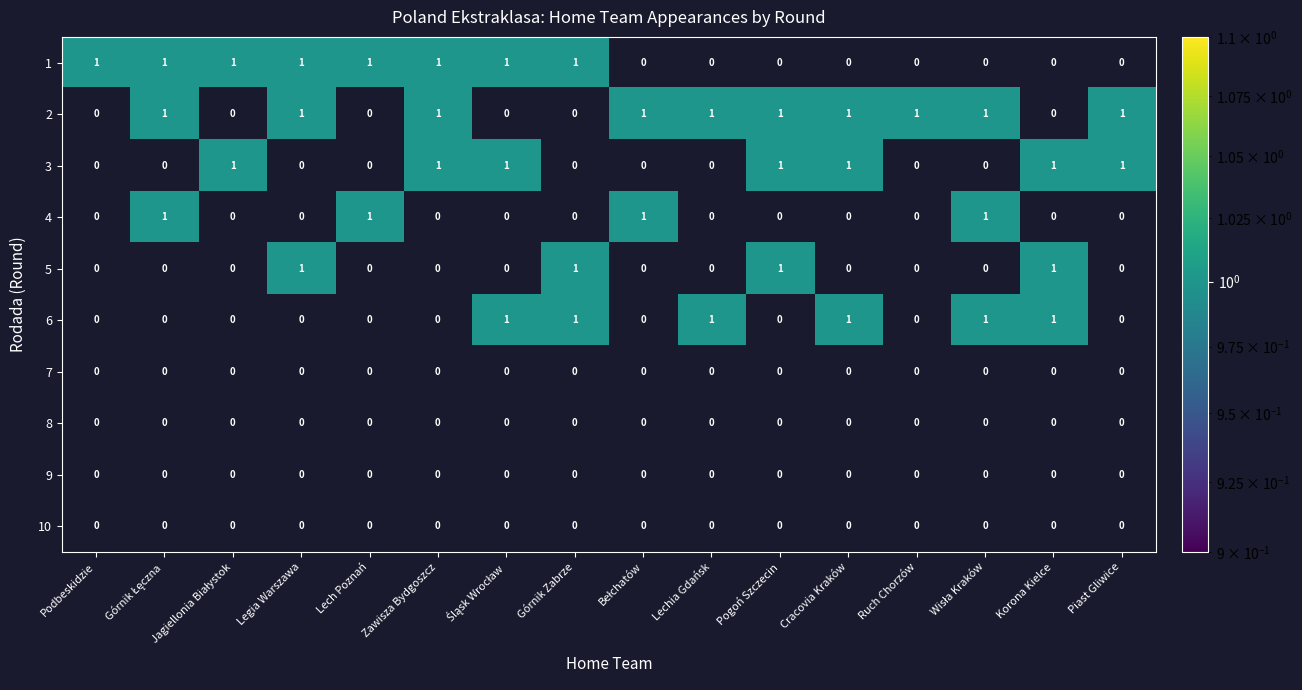

Which category has the lowest value in the Legia Warszawa series?

3